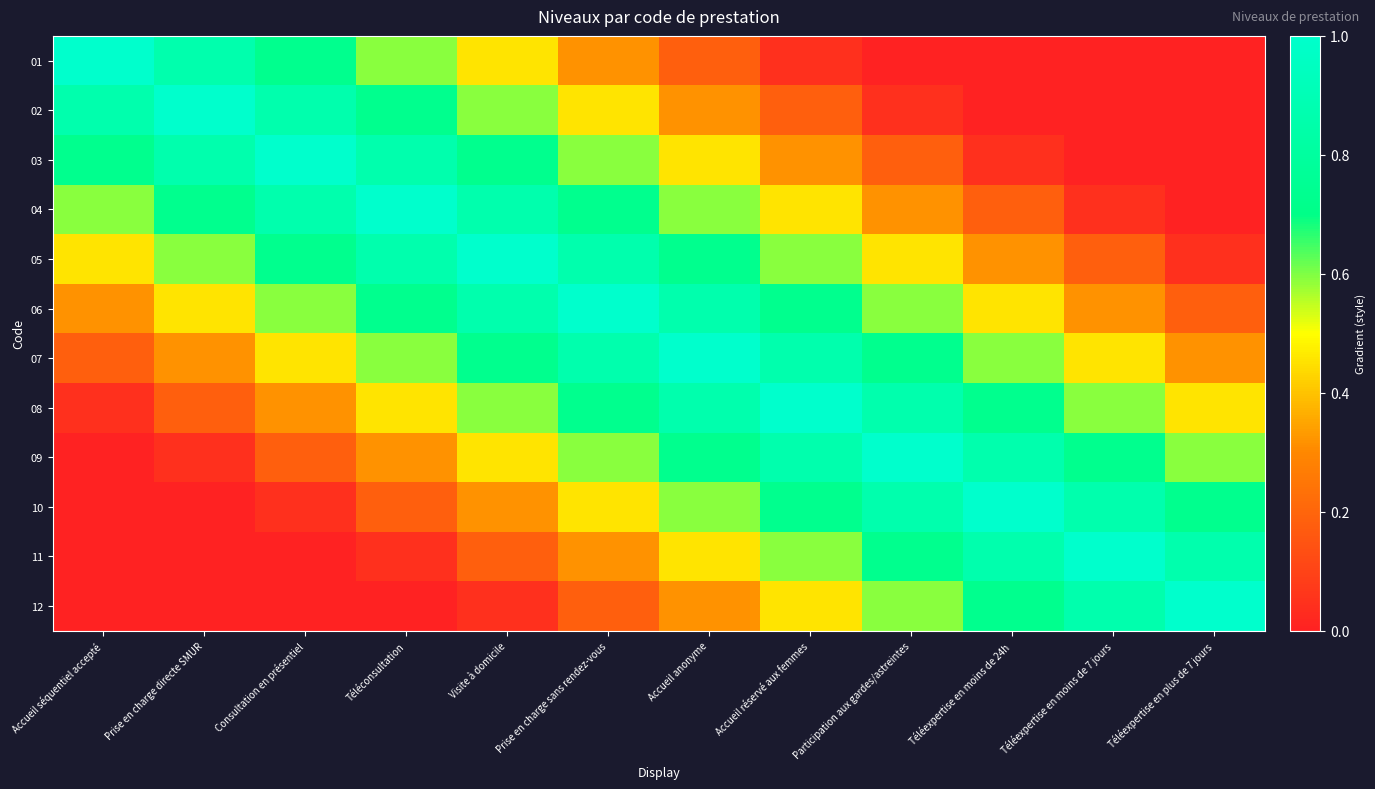

Rank the series by their maximum value, from lowest to highest.

01, 02, 03, 04, 05, 06, 07, 08, 09, 10, 11, 12